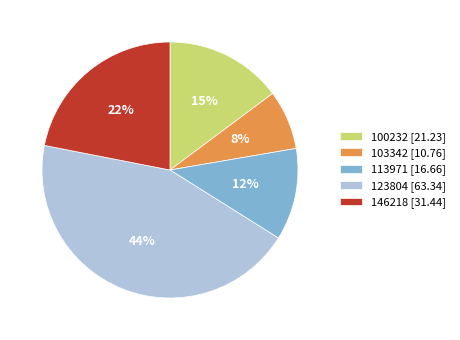

Count the number of slices in the pie.

5